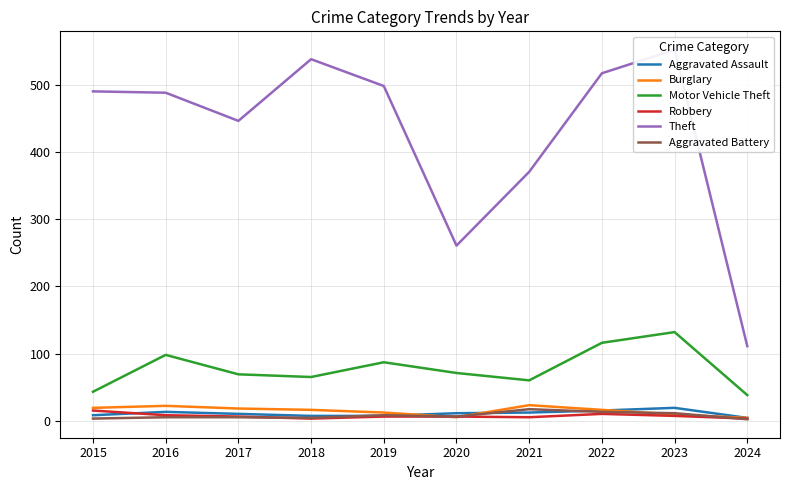

What is the average value of the Aggravated Assault series?

11